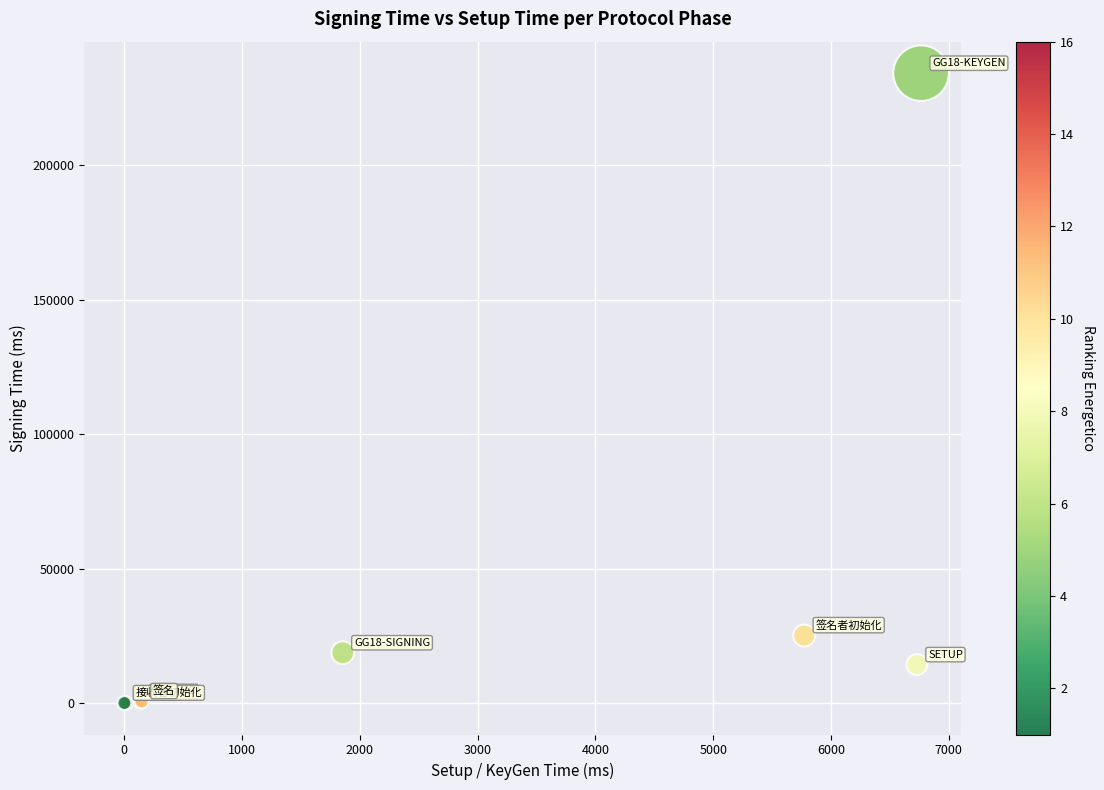

What Y value in the scatter plot is closest to 117087?

25080.9